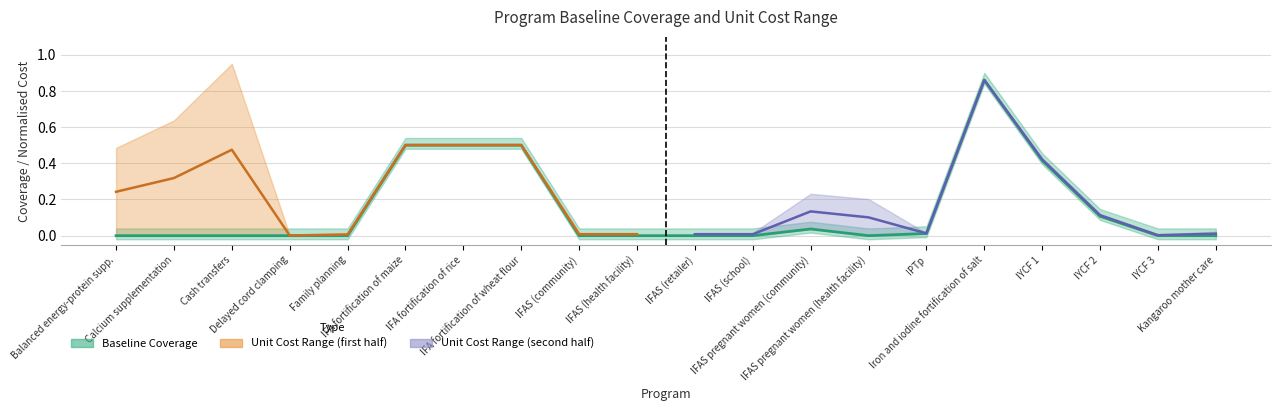

True or false: the data has more than 2 interior local peaks.

False